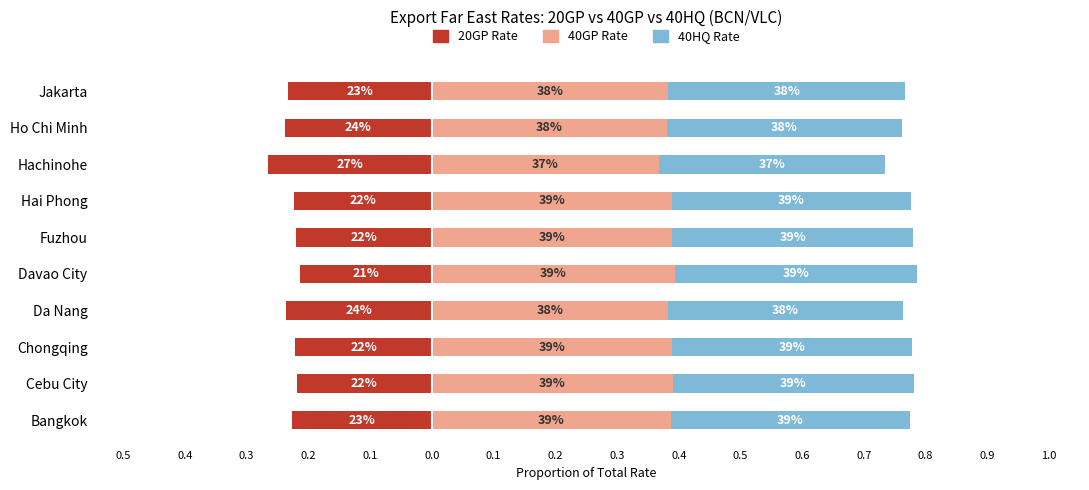

Rank the series by their maximum value, from lowest to highest.

20GP Rate, 40GP Rate, 40HQ Rate